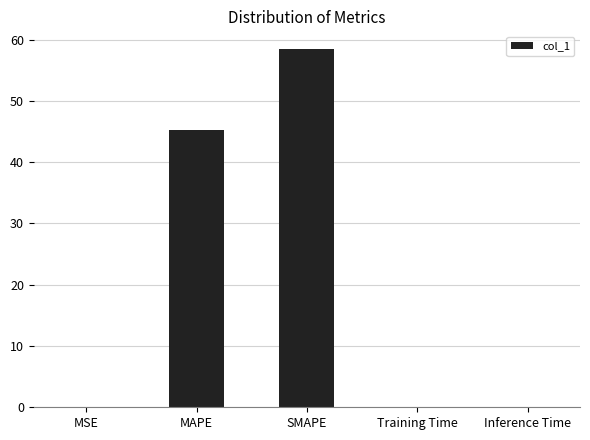

What is the sum of all values?

103.9